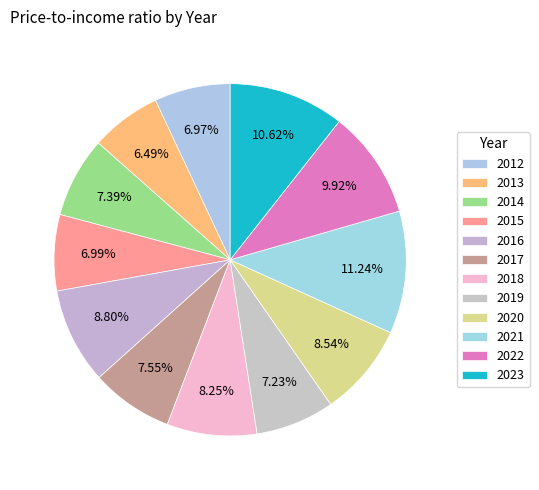

To the nearest percent, what portion does 2020 represent?

9%